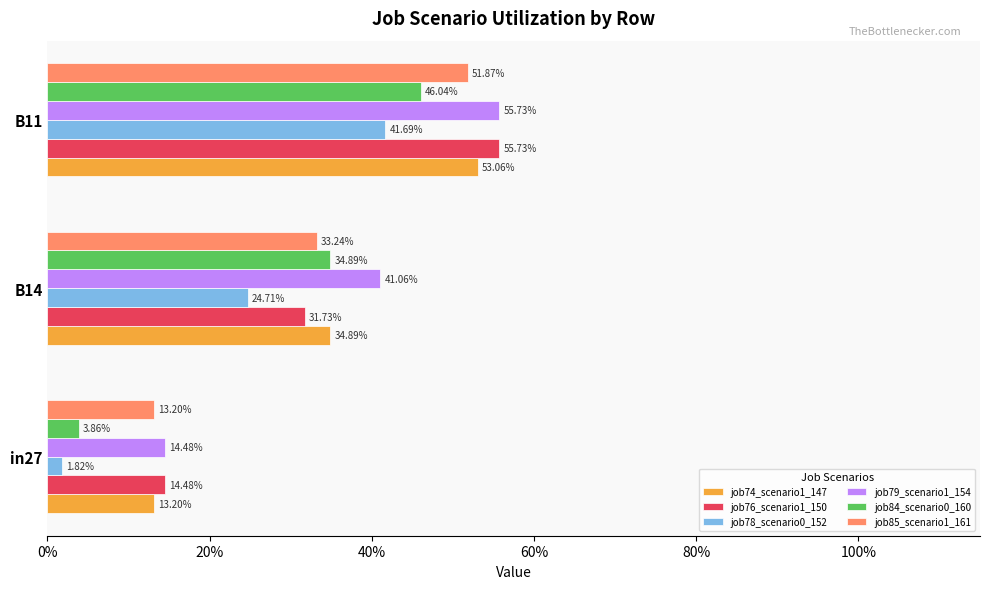

Which series has the largest range (max minus min)?

job84_scenario0_160